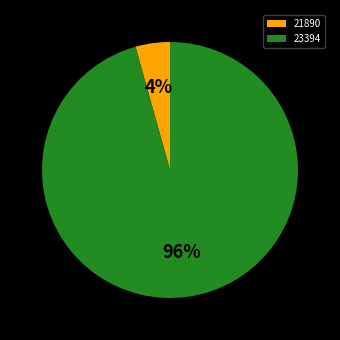

Between 23394 and 21890, which is larger?

23394